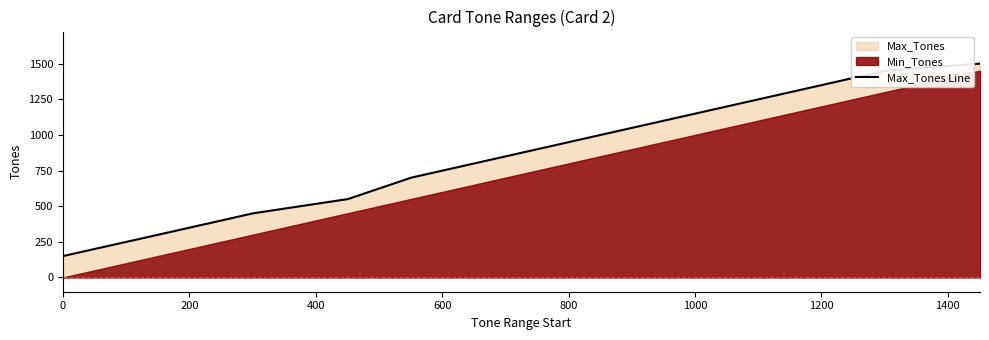

What is the difference between the second highest and minimum values?

1300